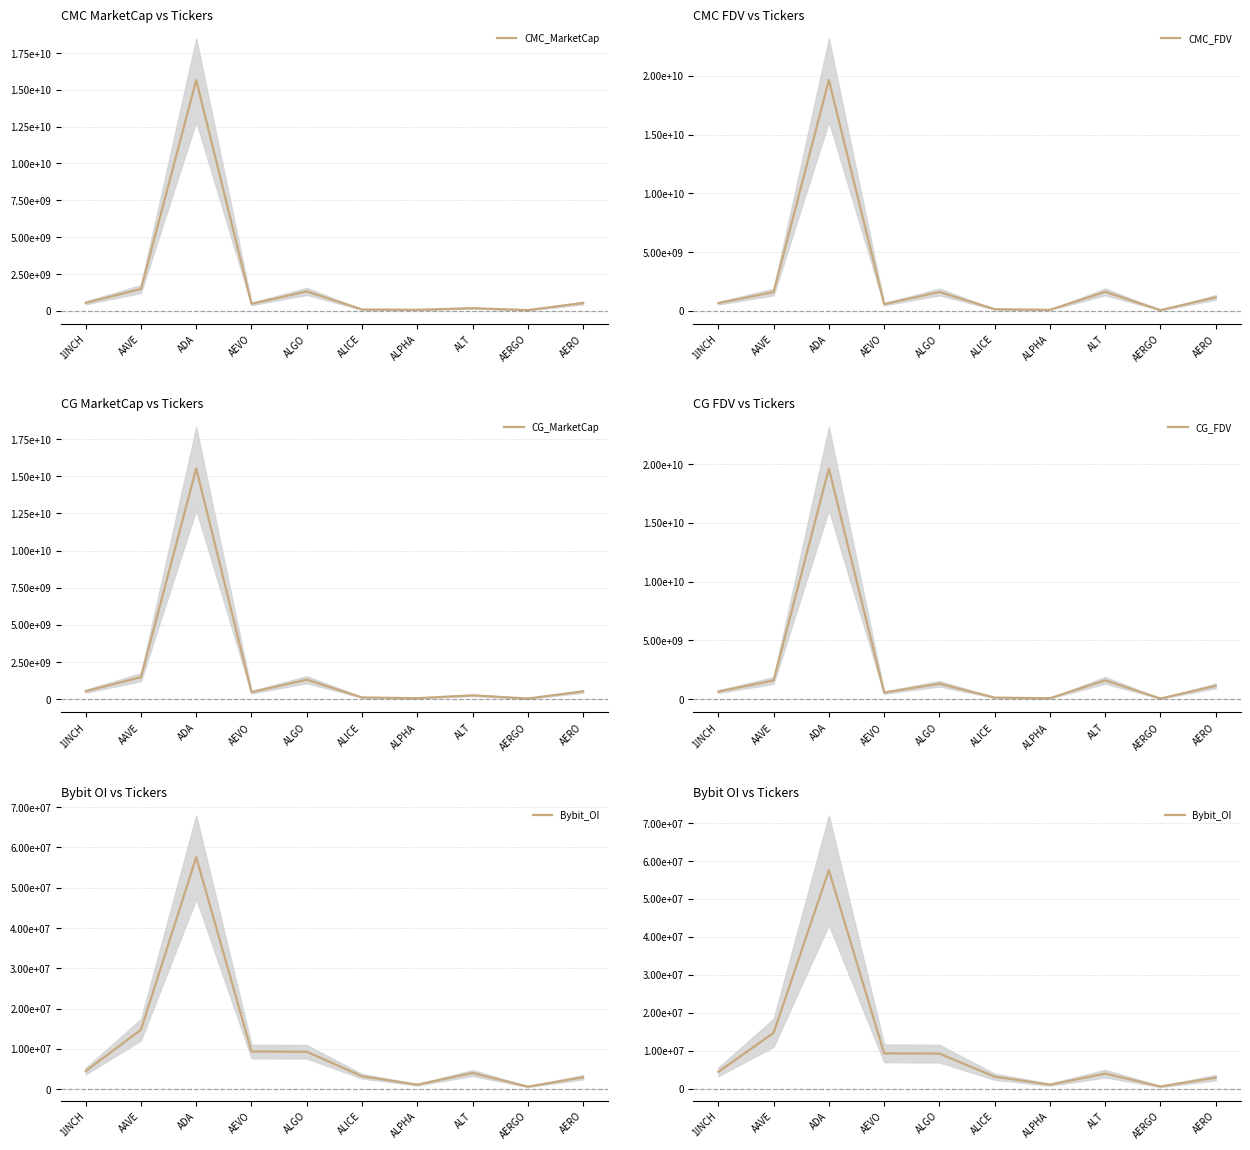

True or false: CMC_FDV and CG_MarketCap intersect in this chart.

False